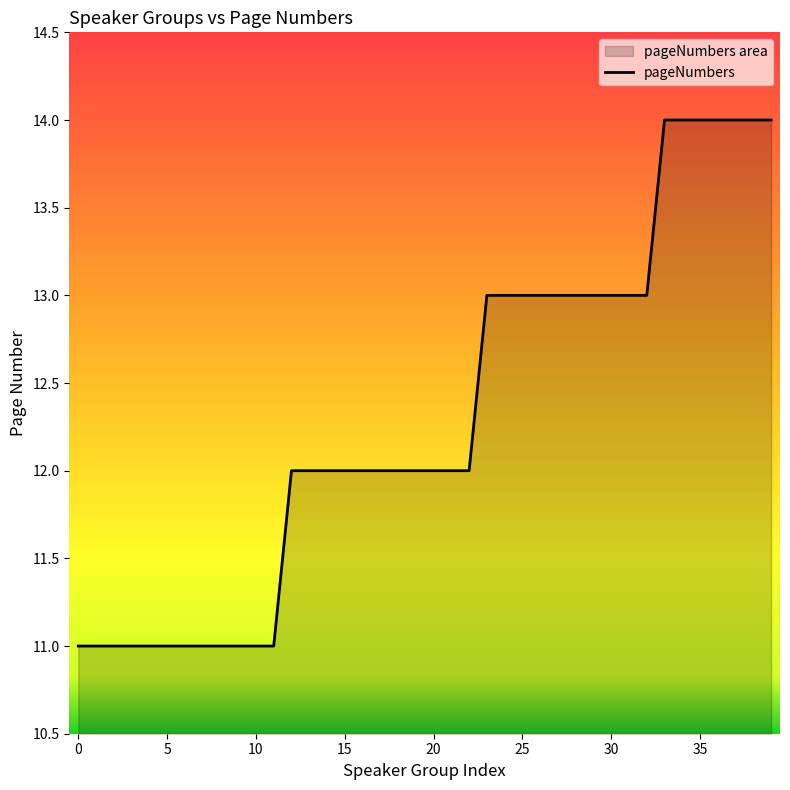

How many values are between 11 and 13?

33